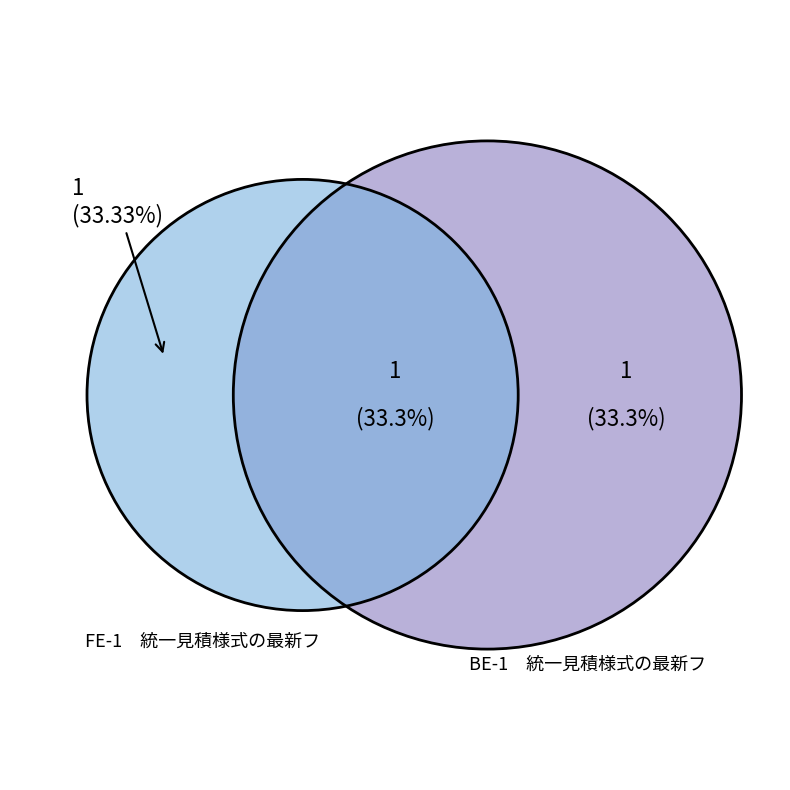

Which slice is the largest?

FE-1　統一見積様式の最新フ